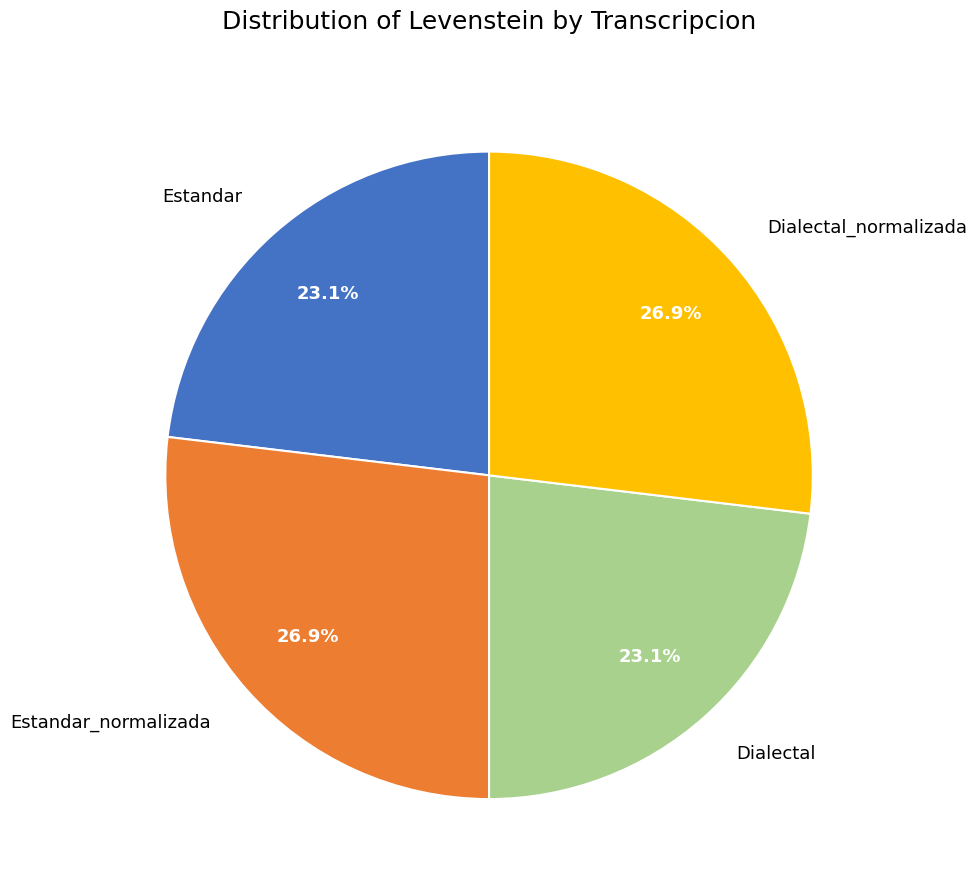

Combined, what portion of the pie is Estandar and Estandar_normalizada?

50.0%